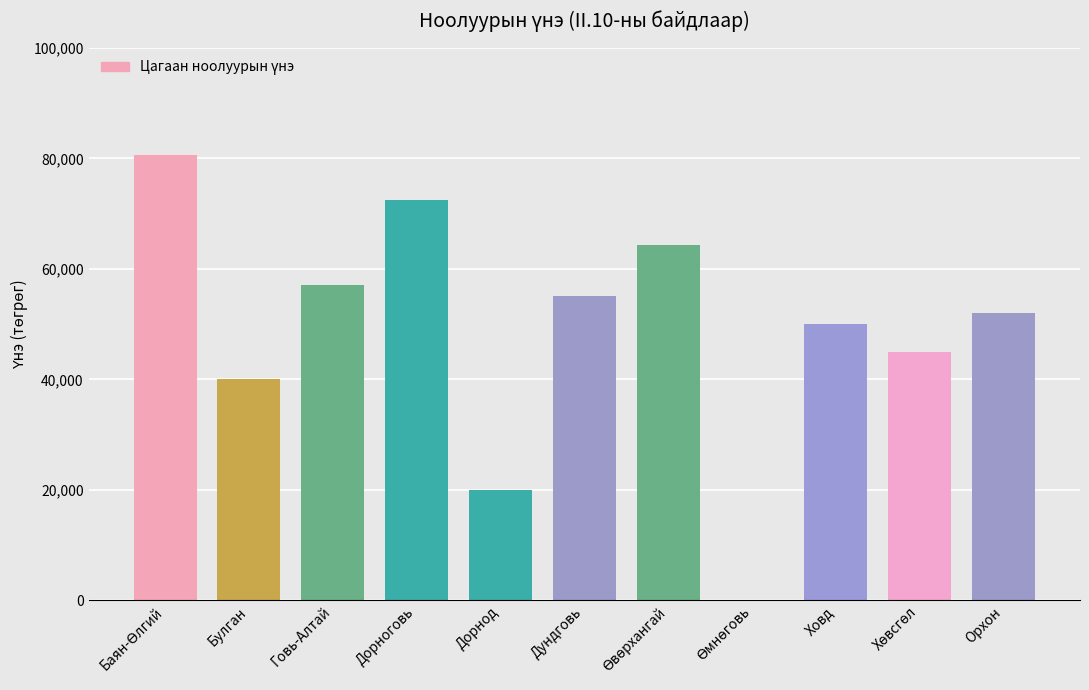

Is it true that the value at Говь-Алтай is 57000.0?

True